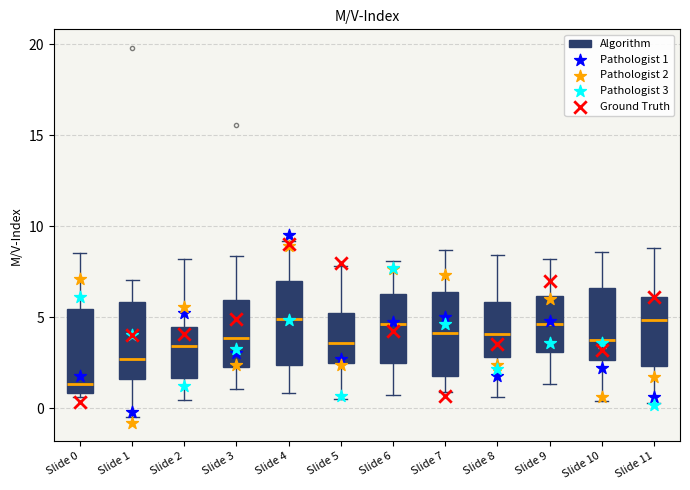

Where is the upper edge of the box for Slide 2 on the y-axis? The values are not printed on the chart, so give them approximately, as read against the axis.

4.5